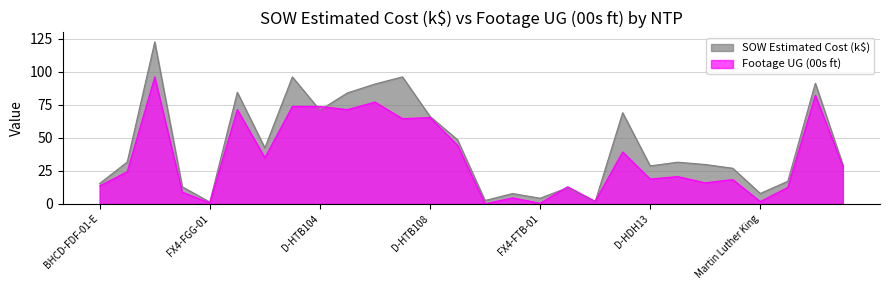

Reading left to right, transcribe all the data shown in this chart.

SOW Estimated Cost (k): BHCD-FDF-01-E=15.4	BHCD-FEF-01-W=31.7	BHC-FEF-01-E=122.7	FB-HWP477=12.9	FX4-FGG-01=1.3	D-HTB101=84.6	D-HTB102=42.4	D-HTB103=96.2	D-HTB104=71.0	D-HTB105=84.1	D-HTB106=90.8	D-HTB107=96.2	D-HTB108=66.3	D-HTB159=48.6	FB-HTB101=2.5	FB-HTB103=7.8	FX4-FTB-01=4.2	Bayboro=12.2	Charles Court=1.6	D-H0223F=69.1	D-HDH13=28.8	D-HDH63=31.6	D-HGP24=29.8	D-HGP27=27.0	Martin Luther King=7.8	Palm Villa=17.1	The Morgan=91.4	Velvet Cloake=29.5
Footage UG (00s ft): BHCD-FDF-01-E=13.6	BHCD-FEF-01-W=24.3	BHC-FEF-01-E=96.2	FB-HWP477=8.8	FX4-FGG-01=0.7	D-HTB101=71.5	D-HTB102=35.0	D-HTB103=73.8	D-HTB104=73.8	D-HTB105=71.4	D-HTB106=77.2	D-HTB107=64.5	D-HTB108=65.4	D-HTB159=44.4	FB-HTB101=0.0	FB-HTB103=4.5	FX4-FTB-01=0.4	Bayboro=12.9	Charles Court=1.9	D-H0223F=39.4	D-HDH13=18.8	D-HDH63=20.6	D-HGP24=15.9	D-HGP27=18.4	Martin Luther King=1.7	Palm Villa=12.5	The Morgan=82.2	Velvet Cloake=28.6